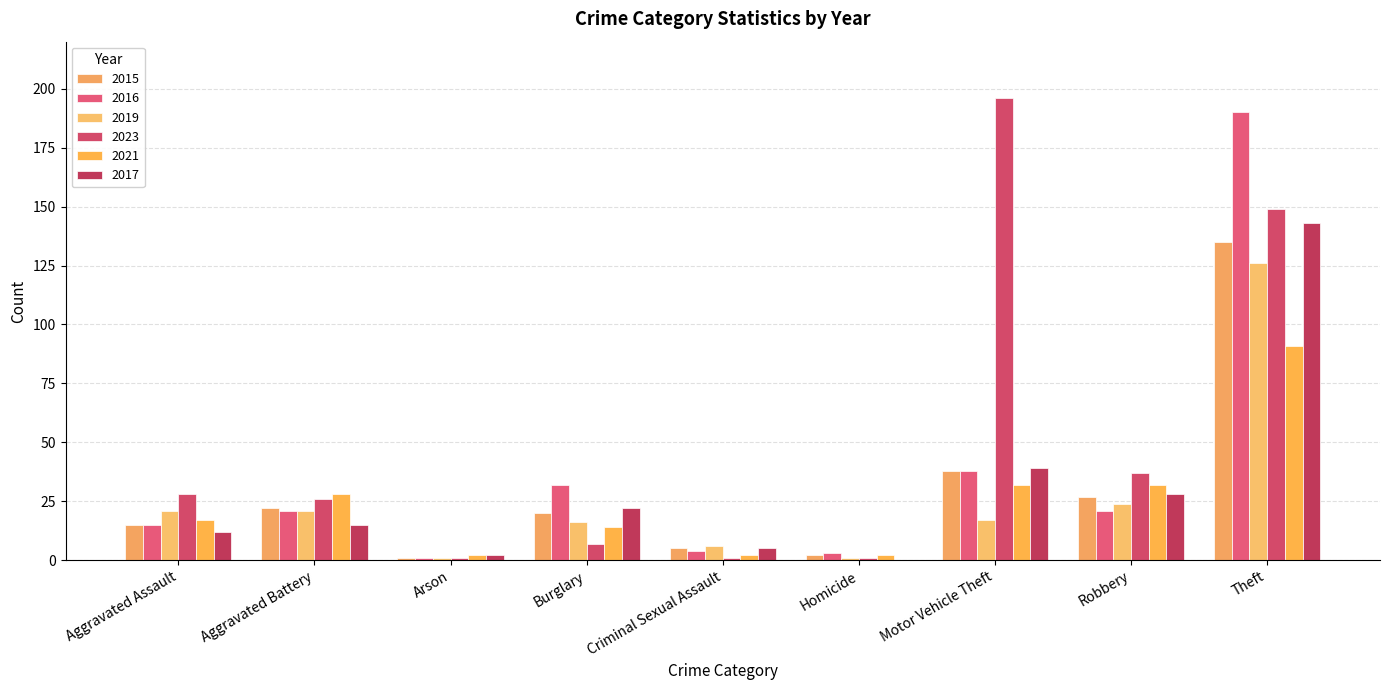

How many groups of bars are there?

9